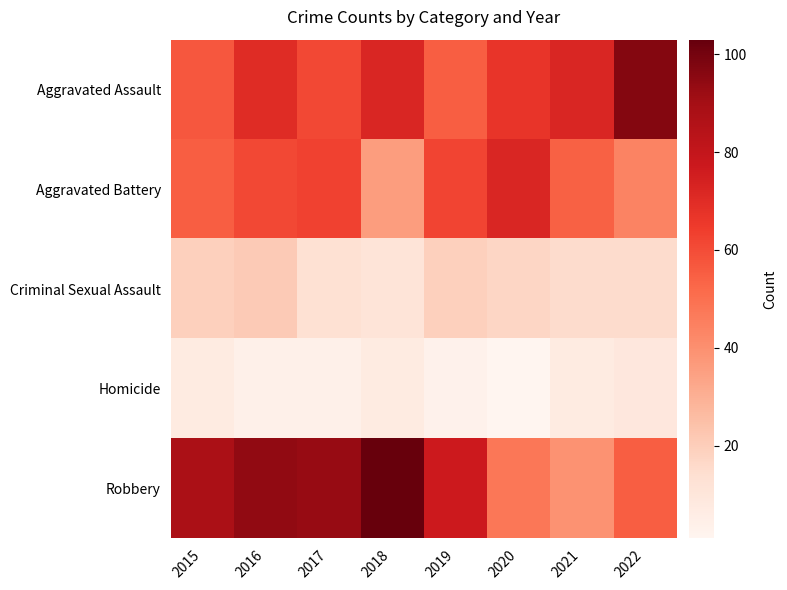

What is the difference between the highest and lowest values at 2020?

71